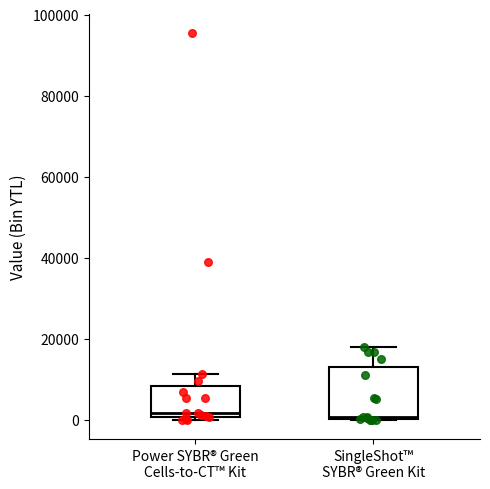

Reading left to right, transcribe this box plot: for each box, give where its median line is, the range the box spans, and where its two whiskers end, as read against the y-axis. The values are not printed on the chart, so give them approximately, as read against the axis.

Power SYBR® Green Cells-to-CT™ Kit: median 2000, box 0 to 8000, whiskers 0 (just below the box's lower edge) to 12000
SingleShot™ SYBR® Green Kit: median 0, box 0 to 12000, whiskers 0 to 18000